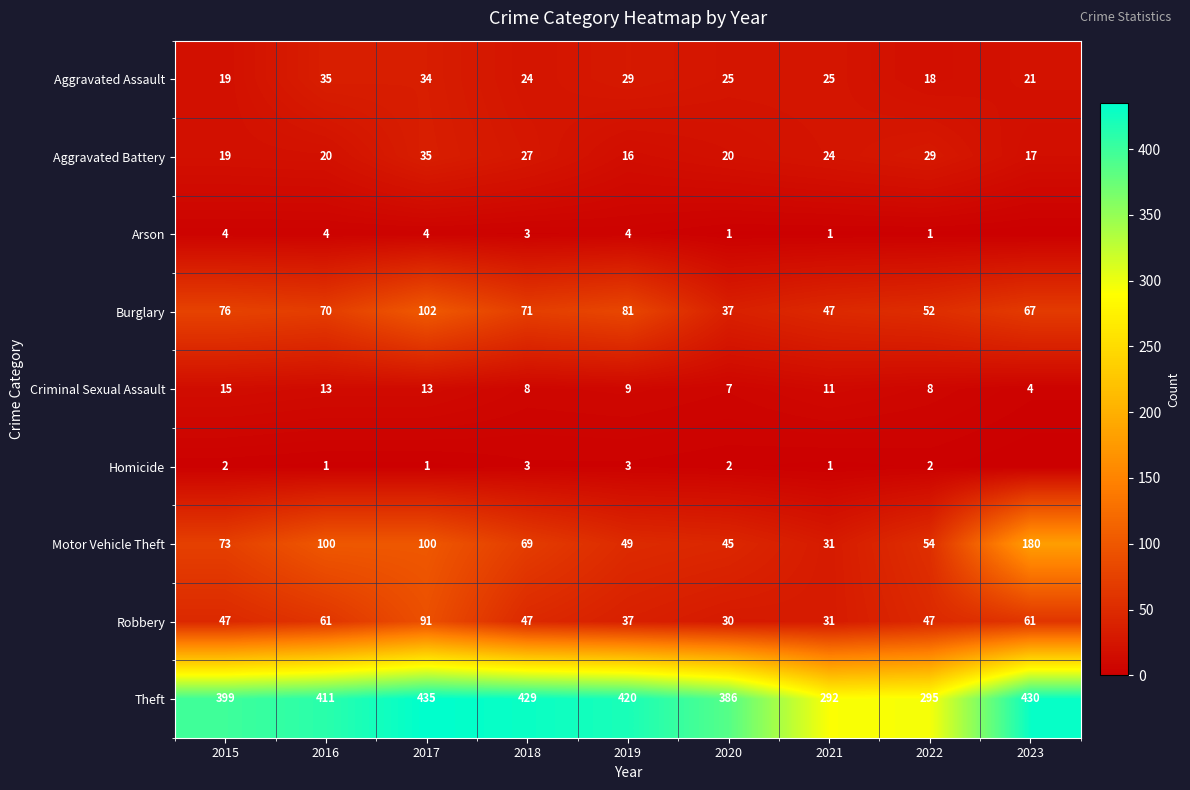

What is the total value across all series at 2015?

654